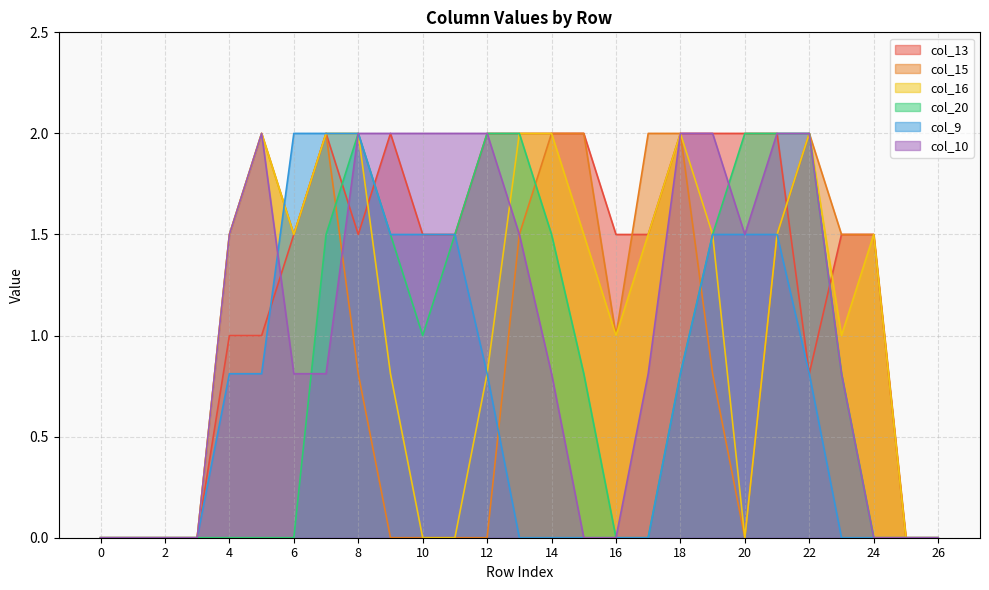

The col_15 series shows 2.0 at 15. True or false?

True